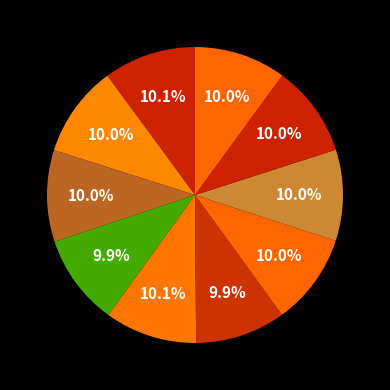

Count the number of slices in the pie.

10